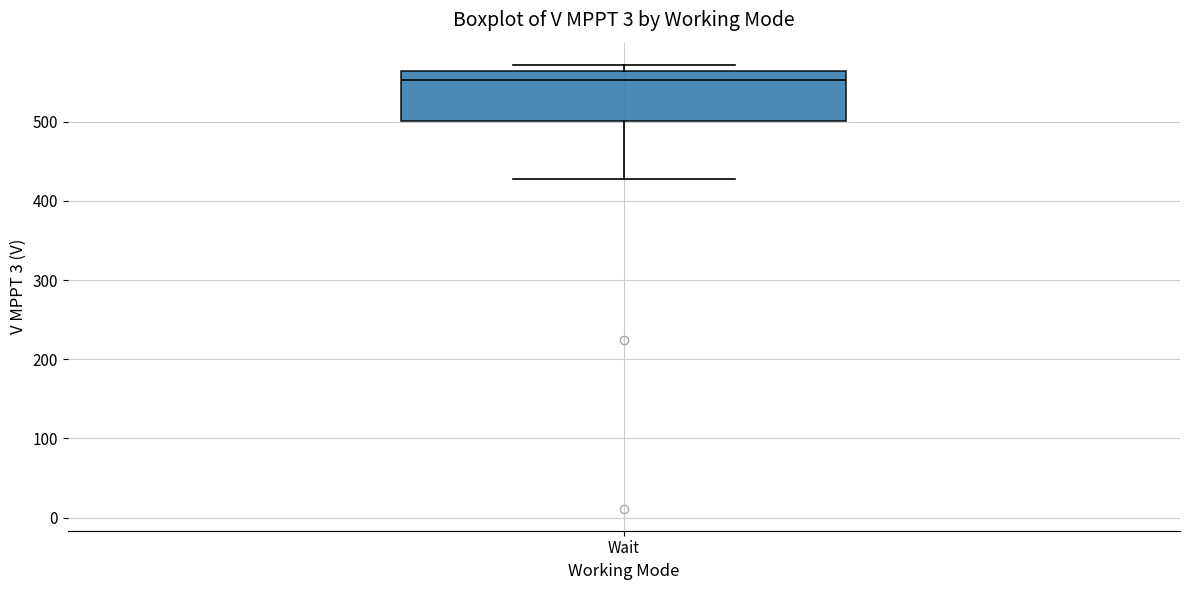

Transcribe this box plot: give where the median line is, the range the box spans, and where the two whiskers end, as read against the y-axis. The values are not printed on the chart, so give them approximately, as read against the axis.

median 550, box 500 to 560, whiskers 430 to 570